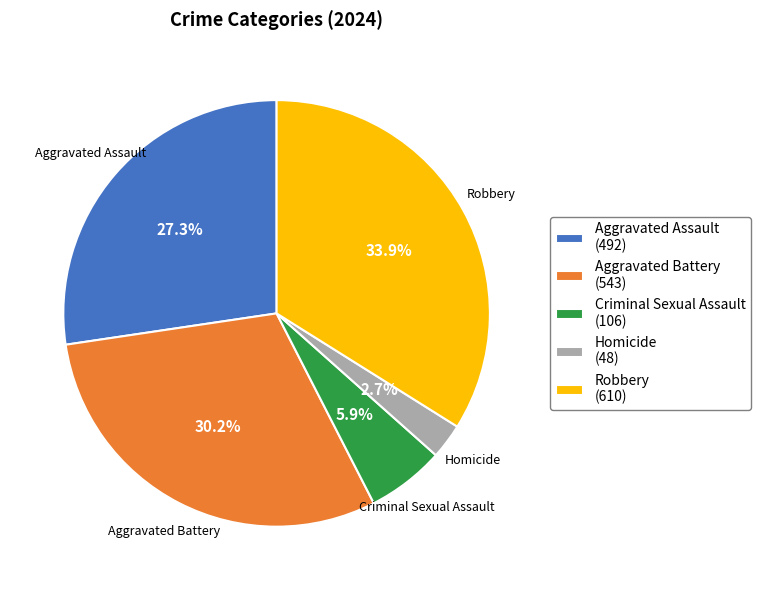

Which has a higher value, Robbery or Aggravated Battery?

Robbery